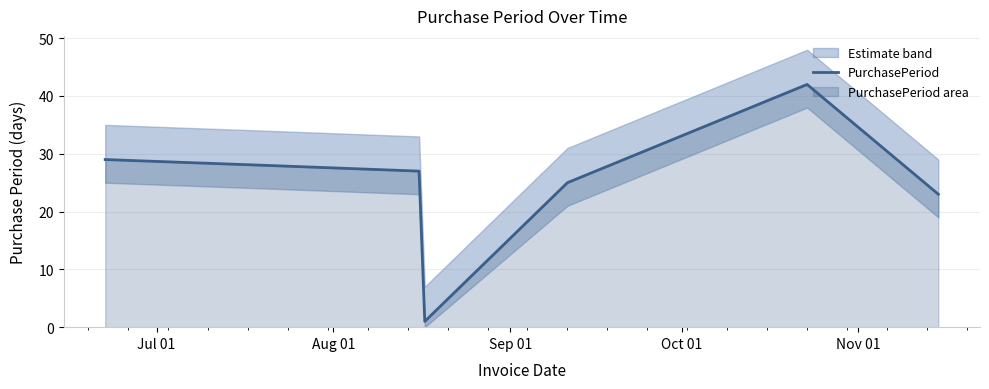

What is the highest value of the PurchasePeriod series?

42